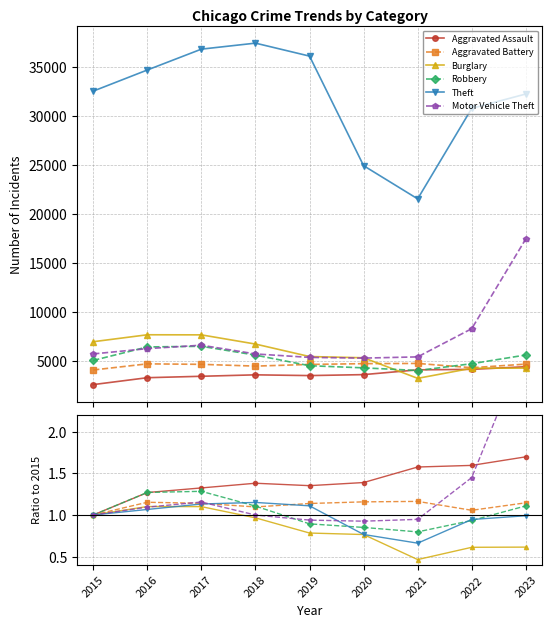

Between 2016 and 2017, which is larger?

2017